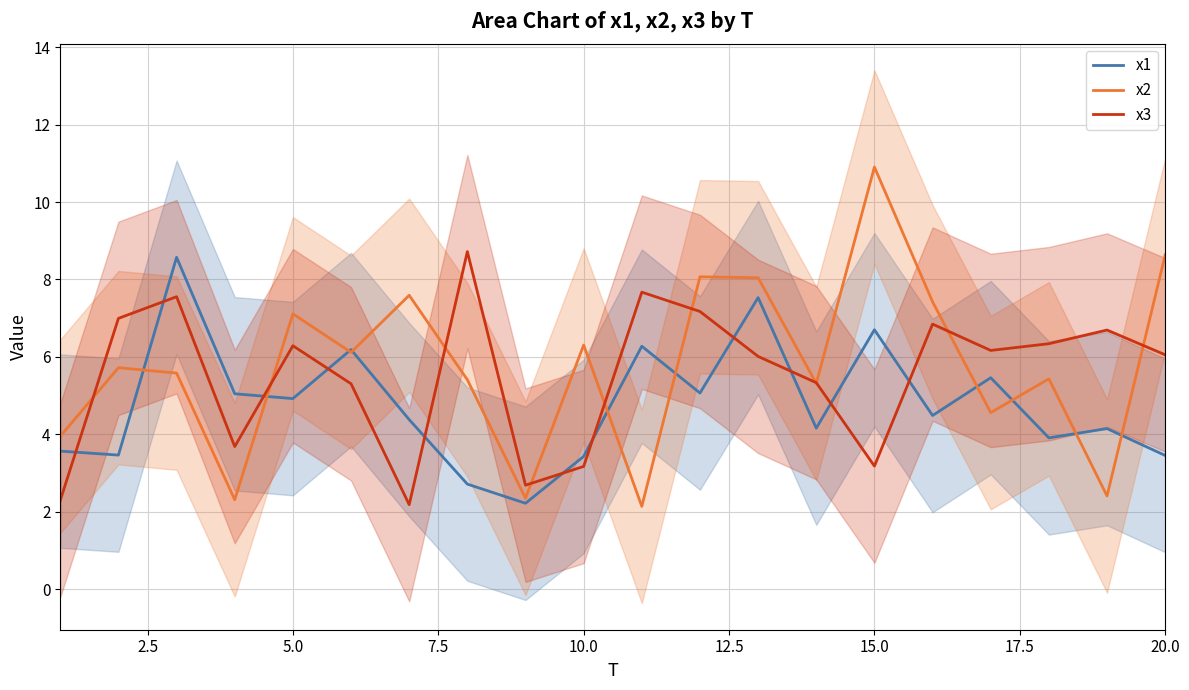

Is it true that x1 equals 7.9 at 10.0?

False